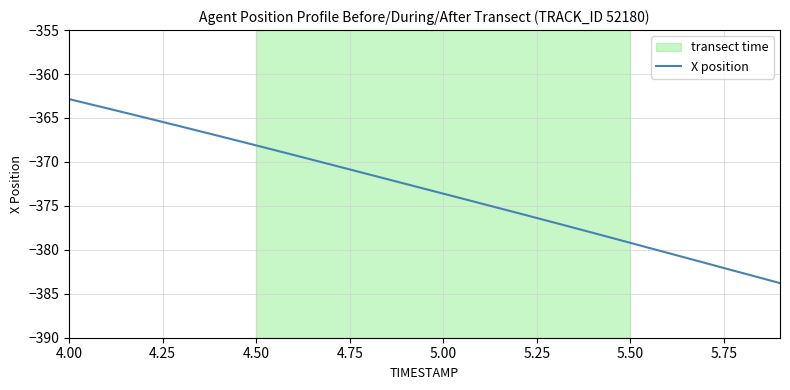

Does the chart have visible grid lines?

Yes